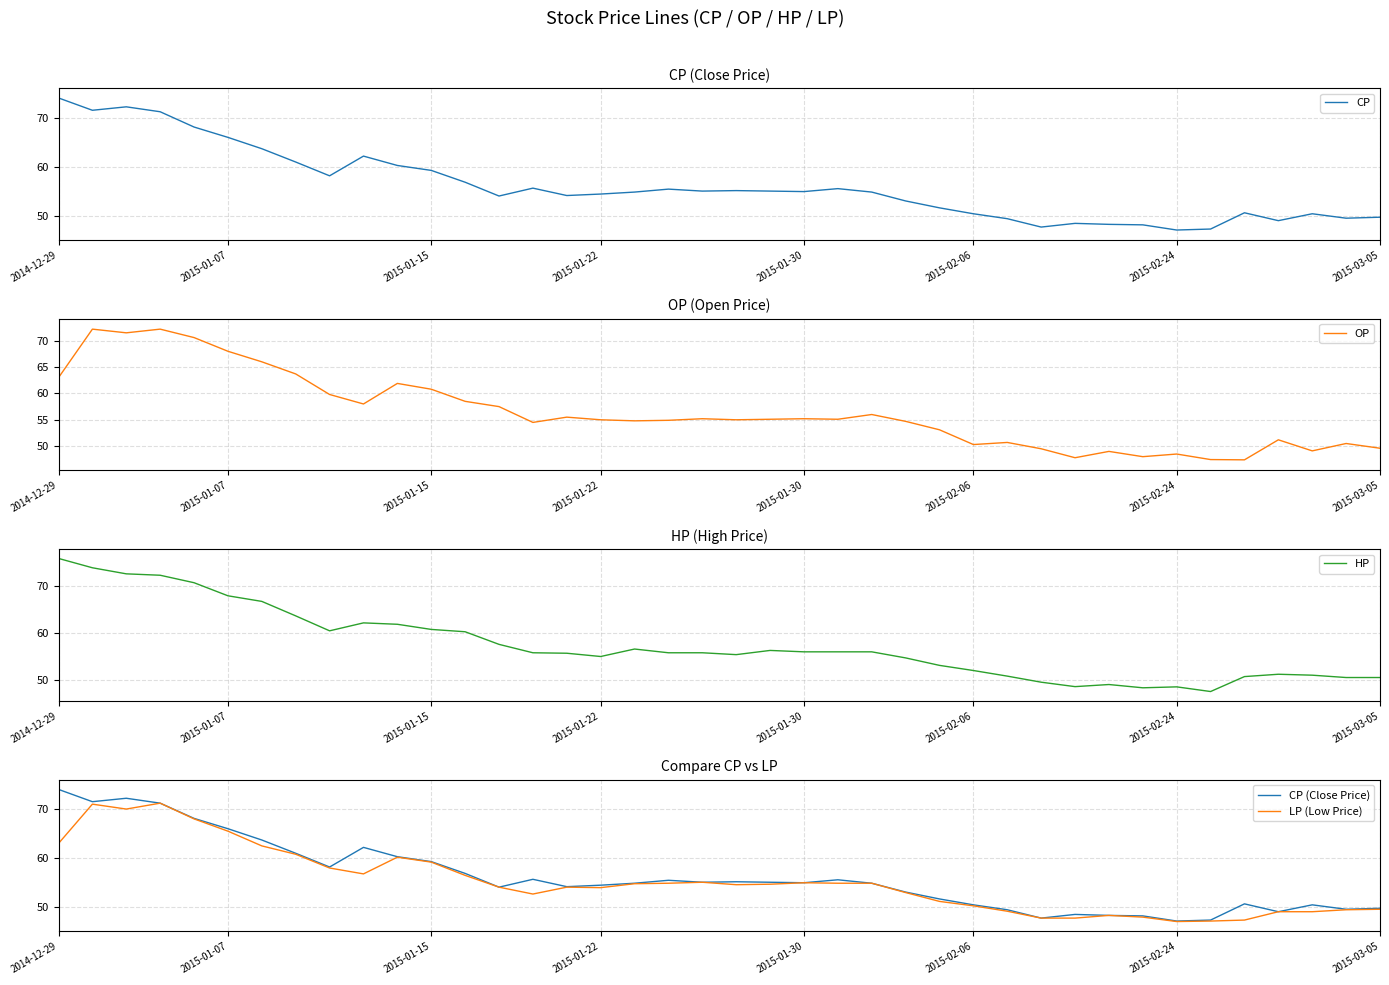

How many values in the CP series are below 55?

20